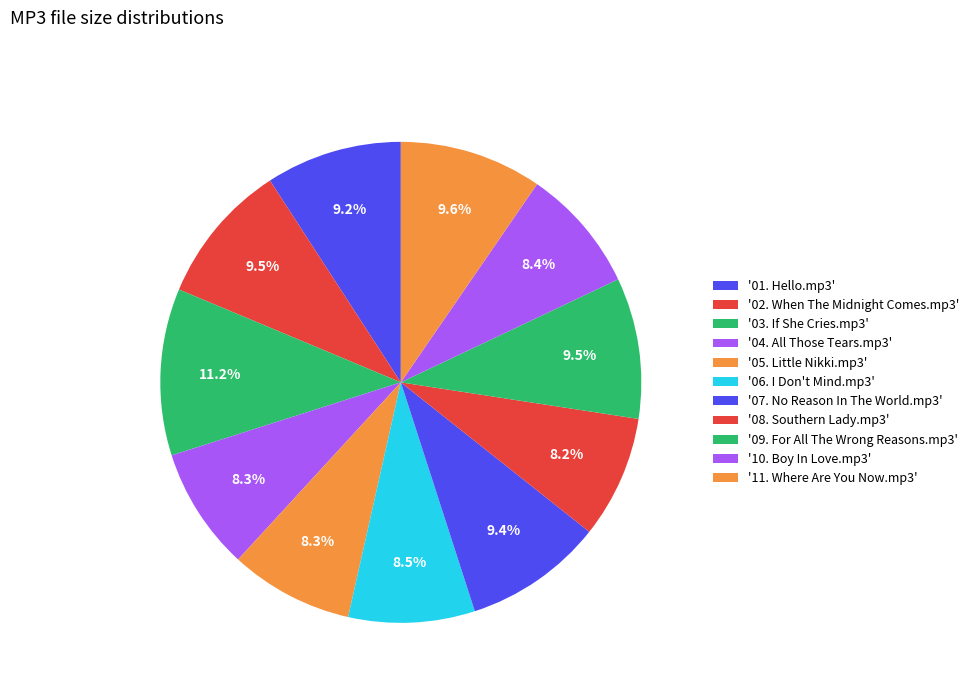

To the nearest percent, what is the average slice percentage?

9%